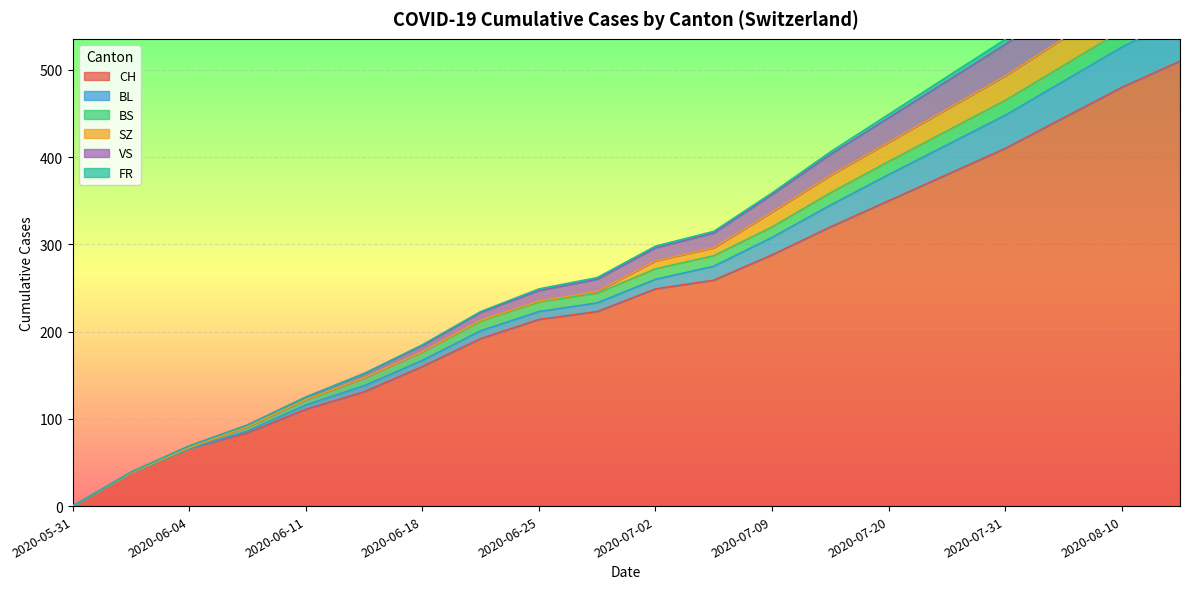

The value of CH at 2020-06-25 is 299. True or false?

False